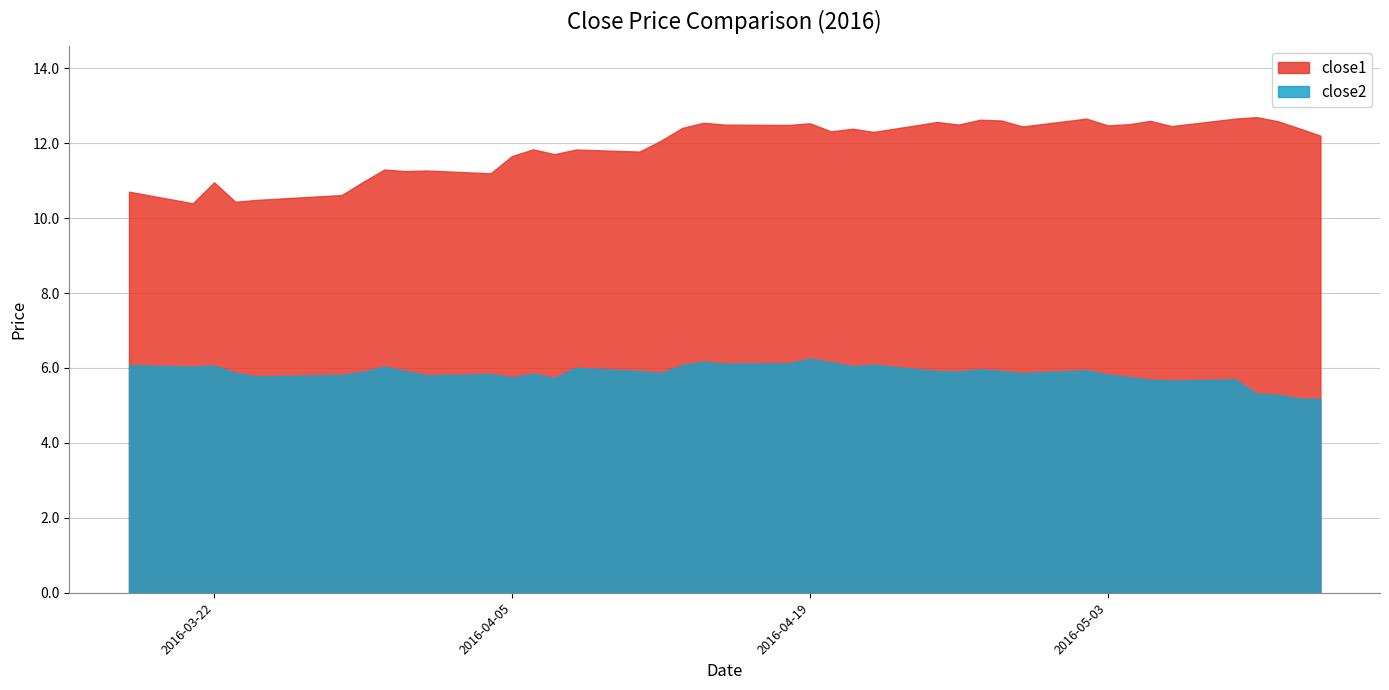

At which label is close1 closest to 11?

2016-03-29